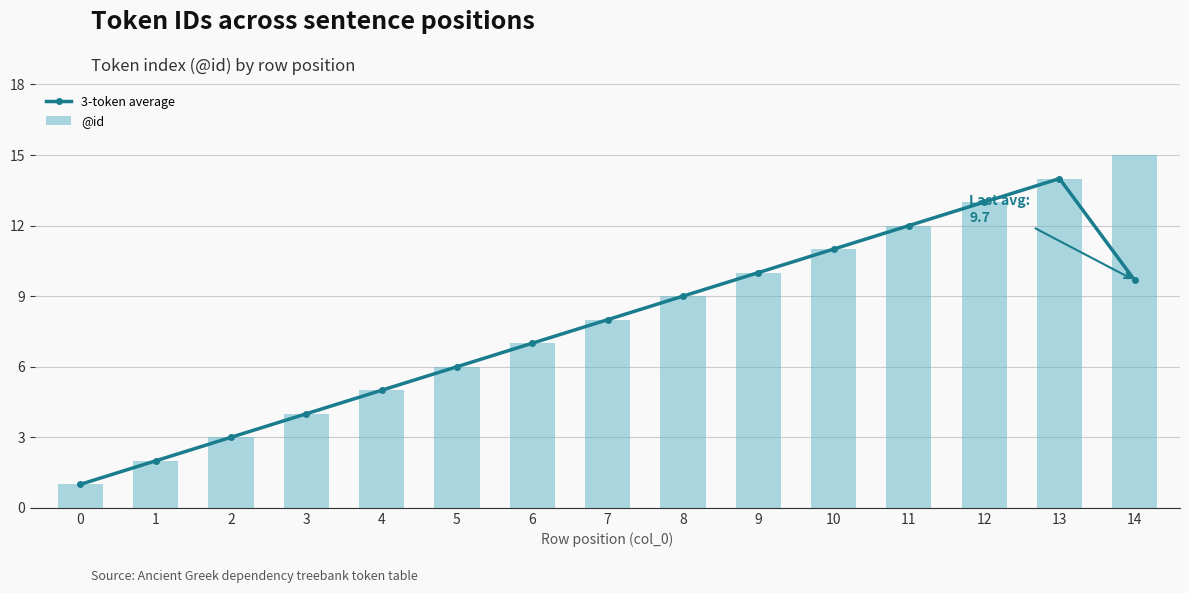

What is the average value of the @id series?

8